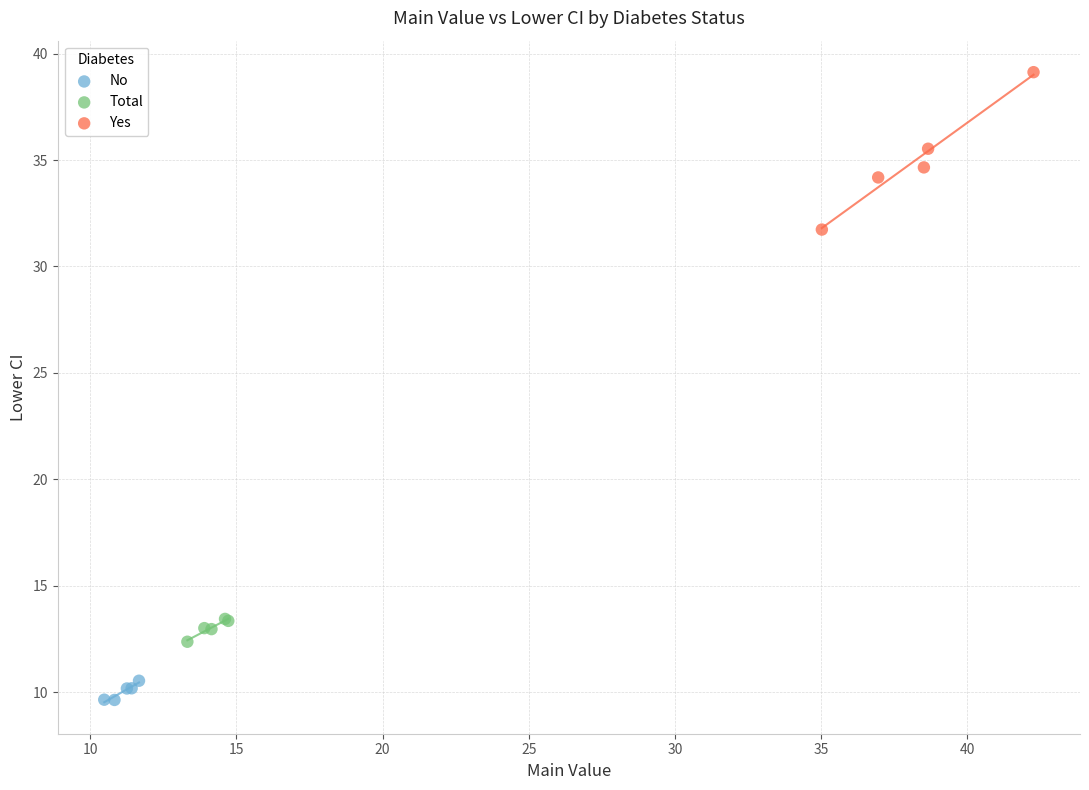

Which series has the widest spread of Y values?

Yes